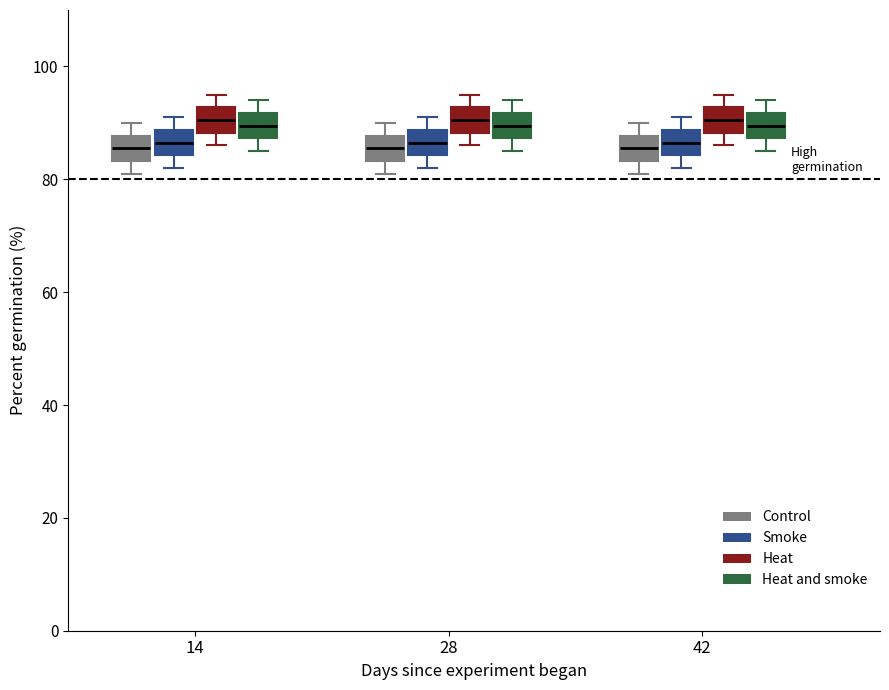

Where does the upper whisker of the box for 42 (Control) end on the y-axis? The values are not printed on the chart, so give them approximately, as read against the axis.

90